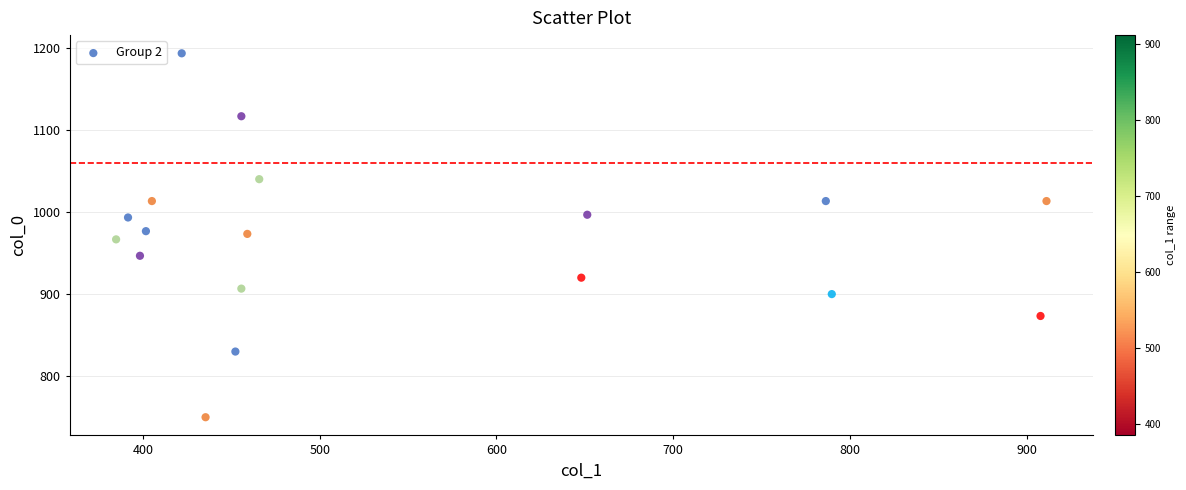

What is the range of X values (max minus min)?

526.5